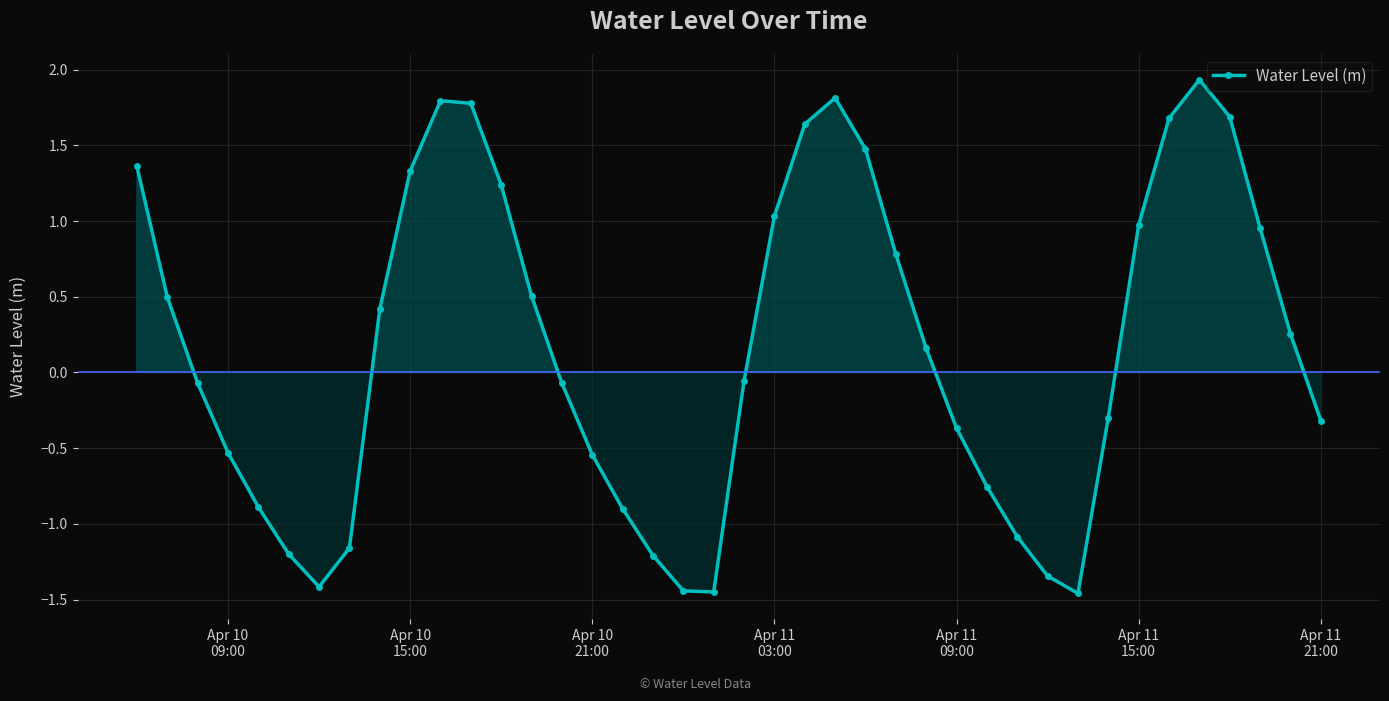

How many values are below zero?

20